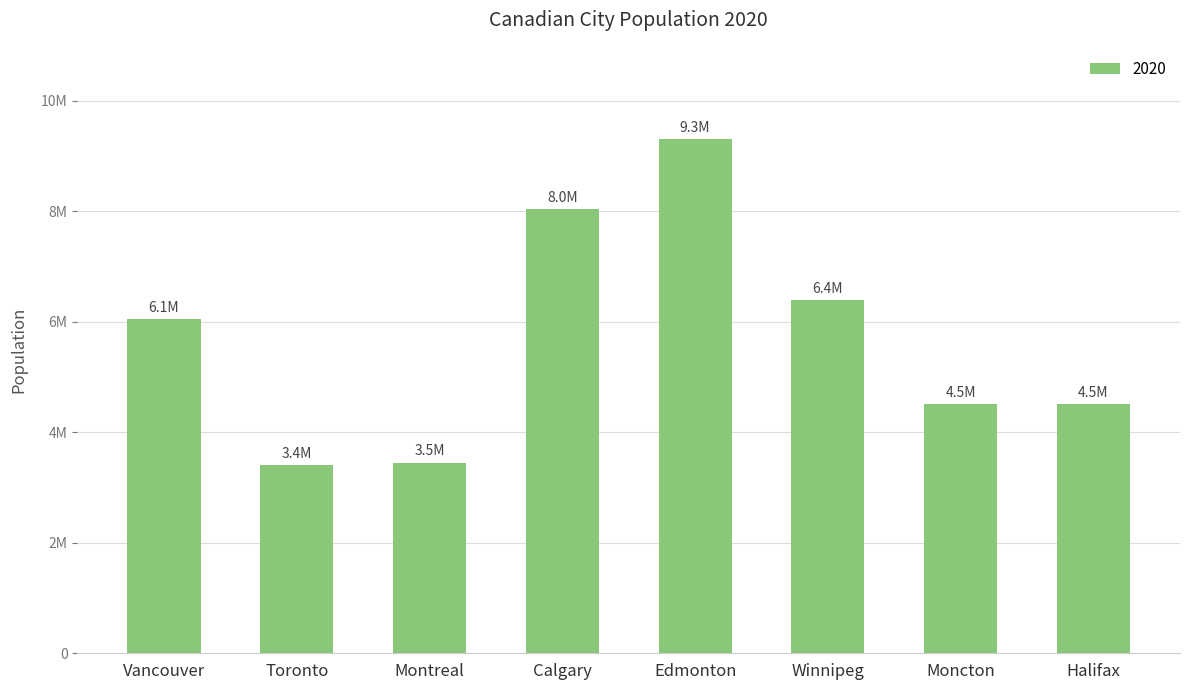

Reading right to left, list all the values displayed in this chart.

Halifax=4506054	Moncton=4506940	Winnipeg=6394950	Edmonton=9304954	Calgary=8039040	Montreal=3450640	Toronto=3405065	Vancouver=6050404